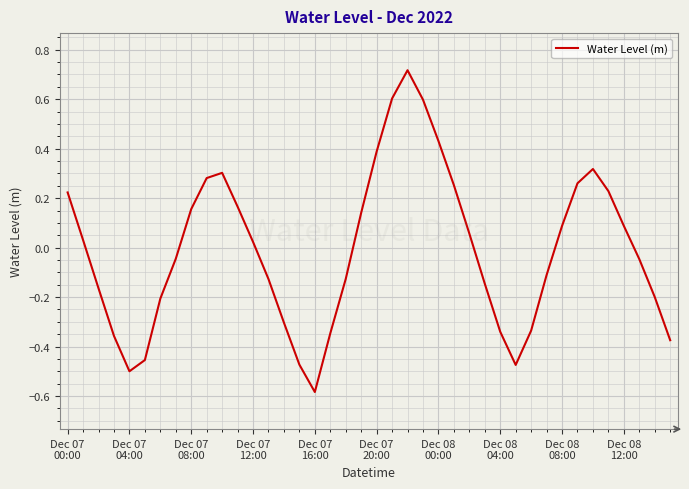

What is the difference between the maximum and minimum values?

1.3